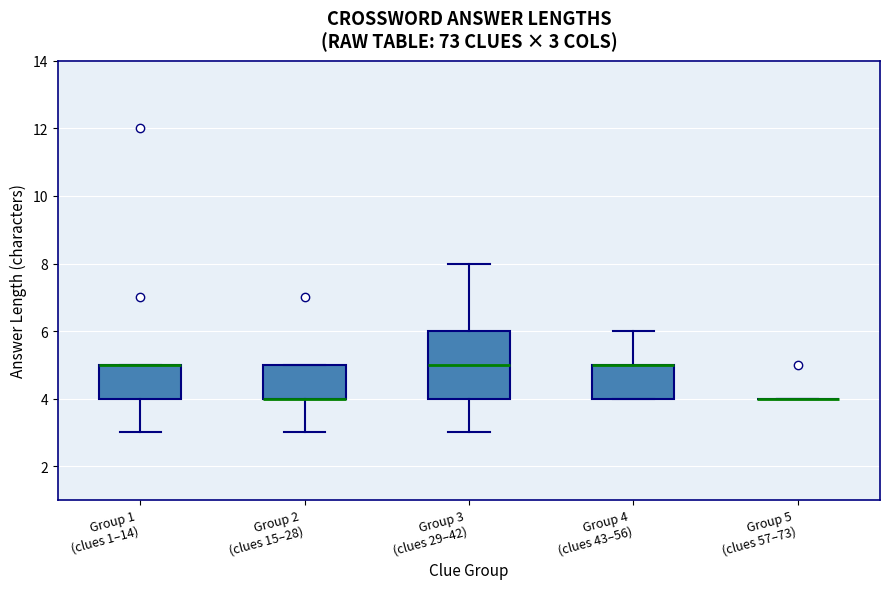

Comparing the boxes themselves (not the whiskers), which one is the tallest?

Group 3 (clues 29–42)